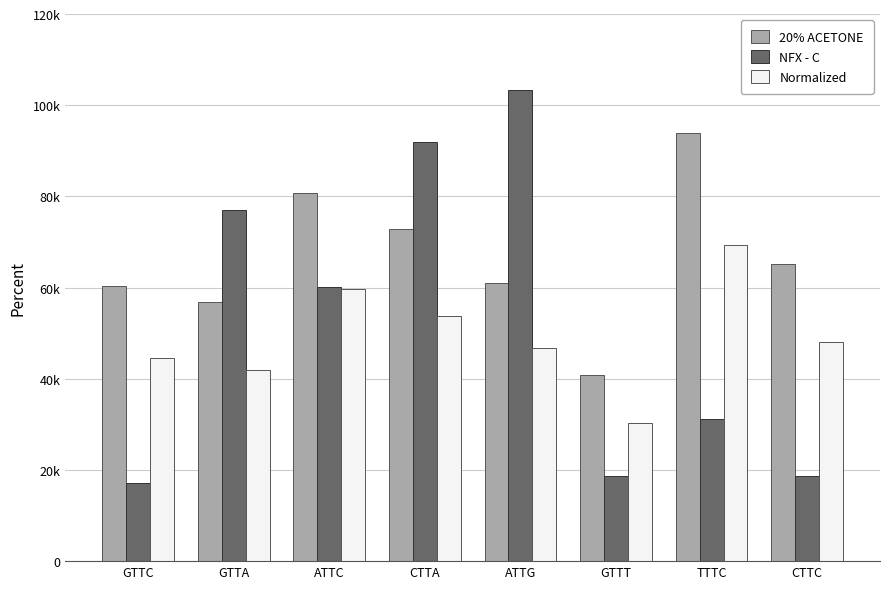

What are all the series names shown in the legend?

20% ACETONE, NFX - C, Normalized